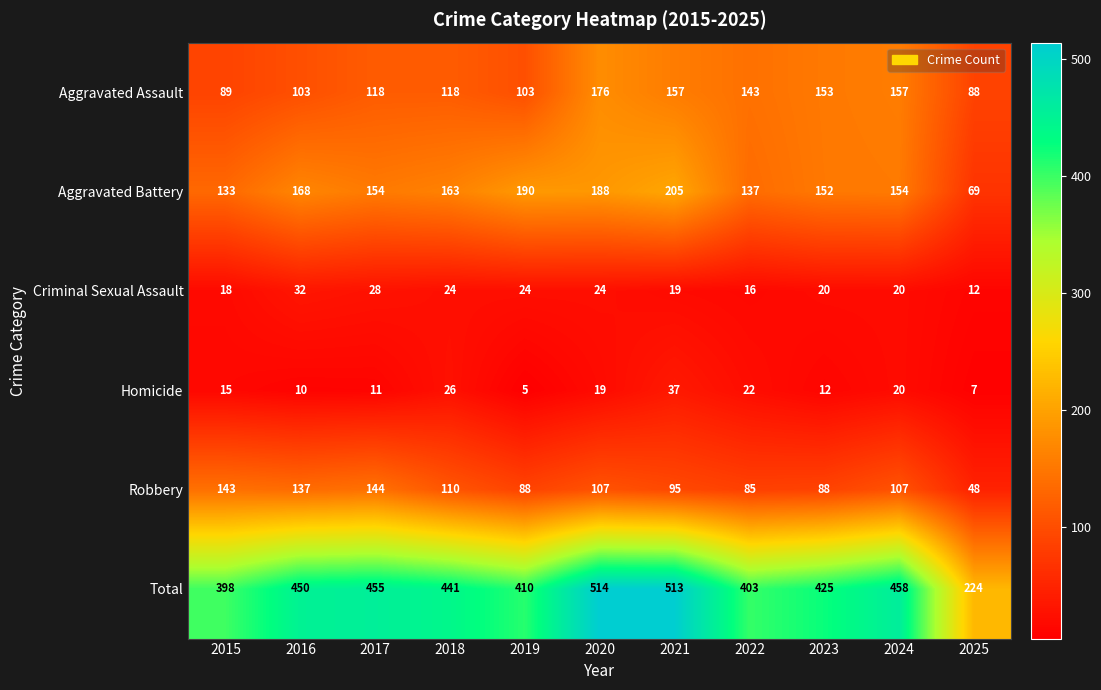

At which label does Aggravated Battery first exceed 154?

2016